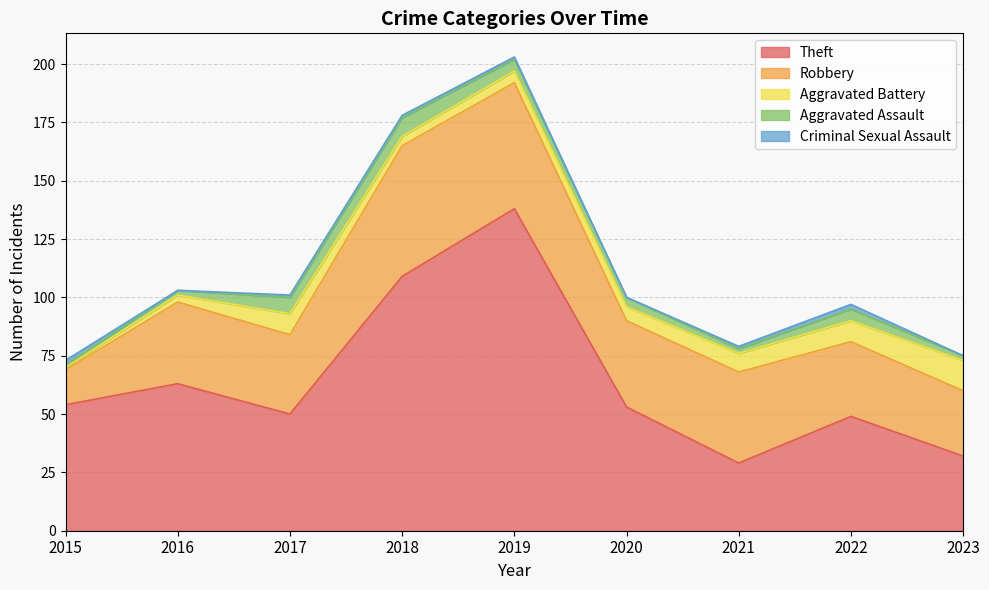

What is the value of the Criminal Sexual Assault point at the 5th from the left?

1